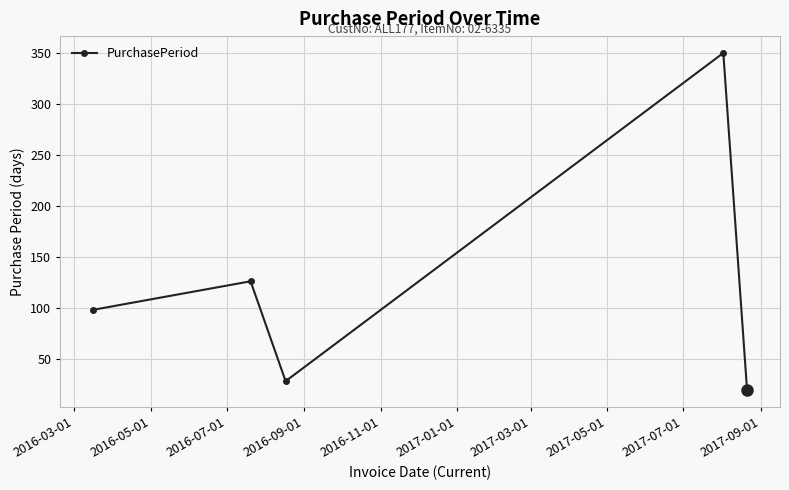

How many categories are shown in the chart?

5